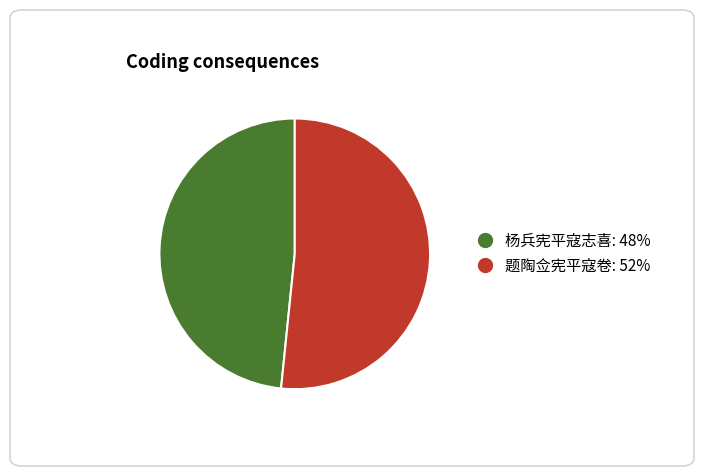

Between 题陶佥宪平寇卷 and 杨兵宪平寇志喜, which is larger?

题陶佥宪平寇卷